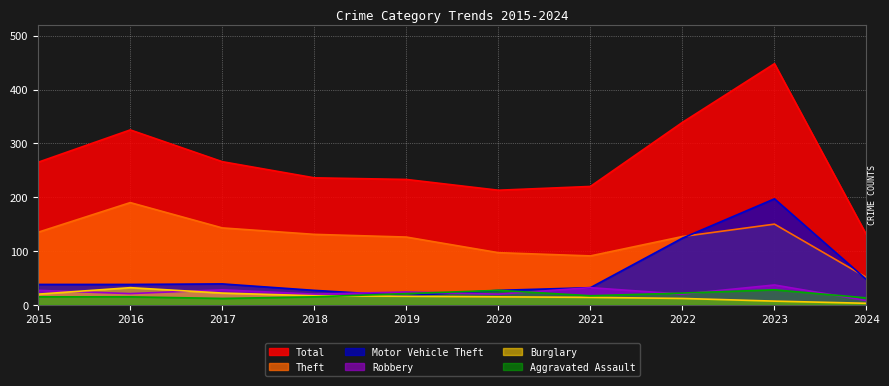

Which series has the widest spread of values?

Total